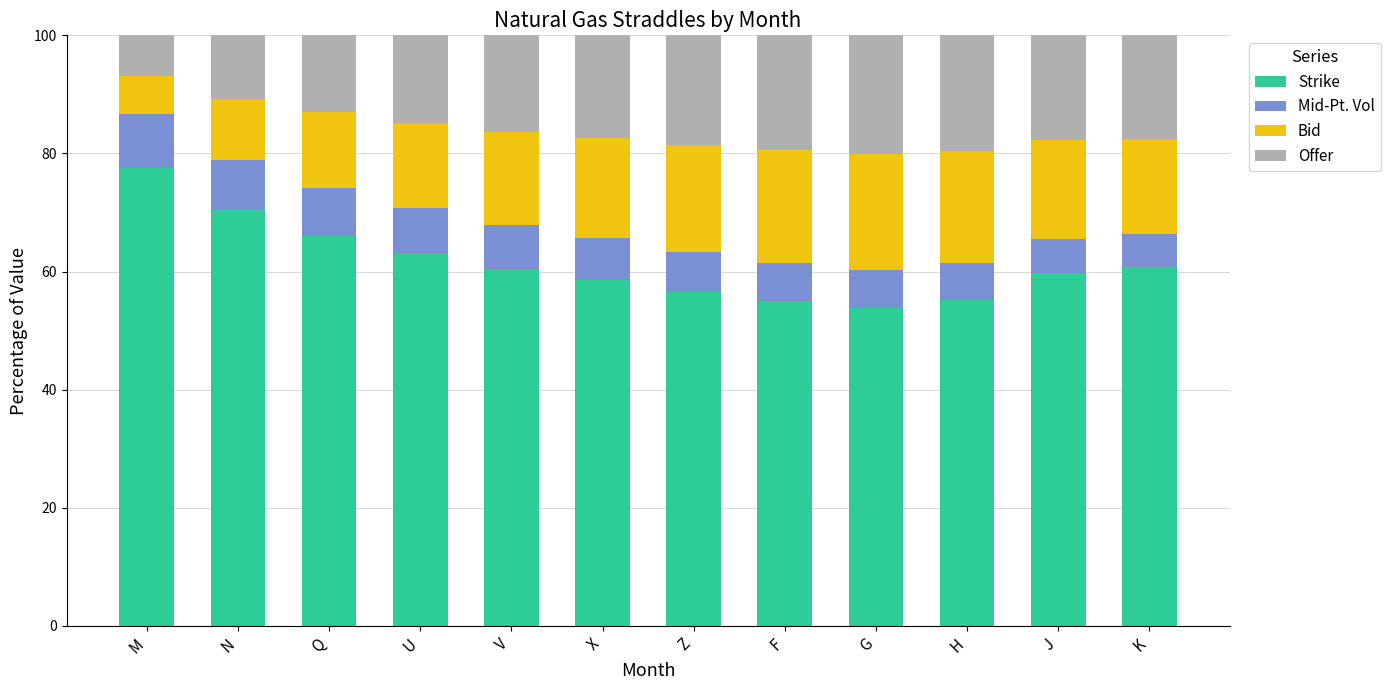

The Strike series shows 111.2 at Q. True or false?

False